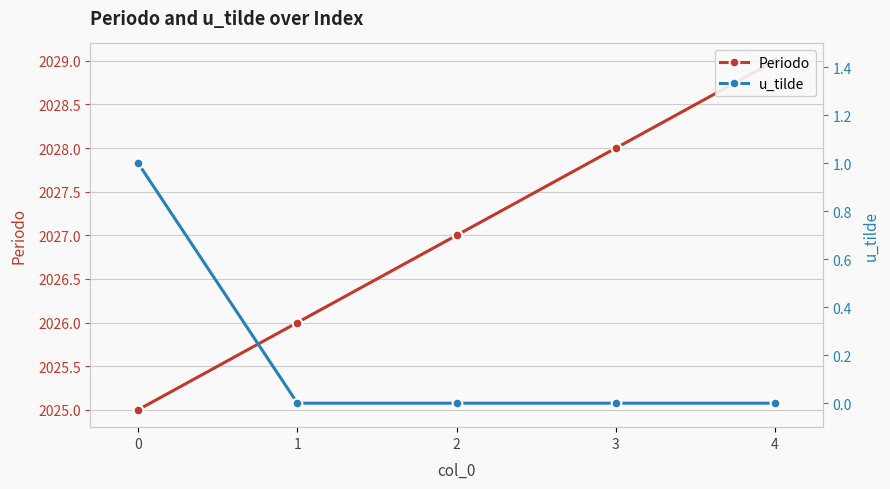

What is the value of the Periodo point at the 3rd from the left?

2027